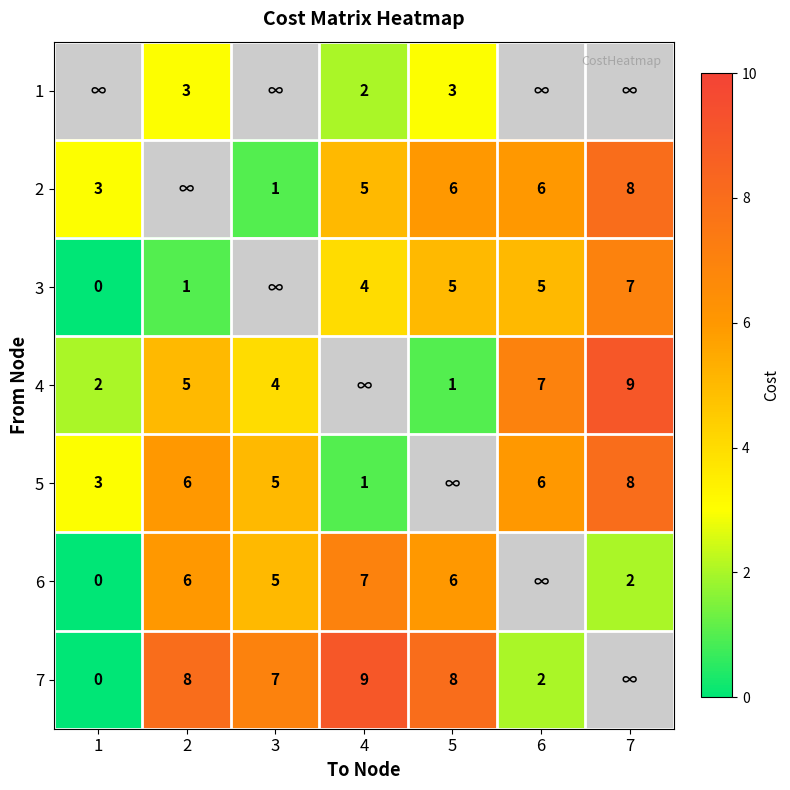

What is the sum of the 7 values at 4 and 1?

9